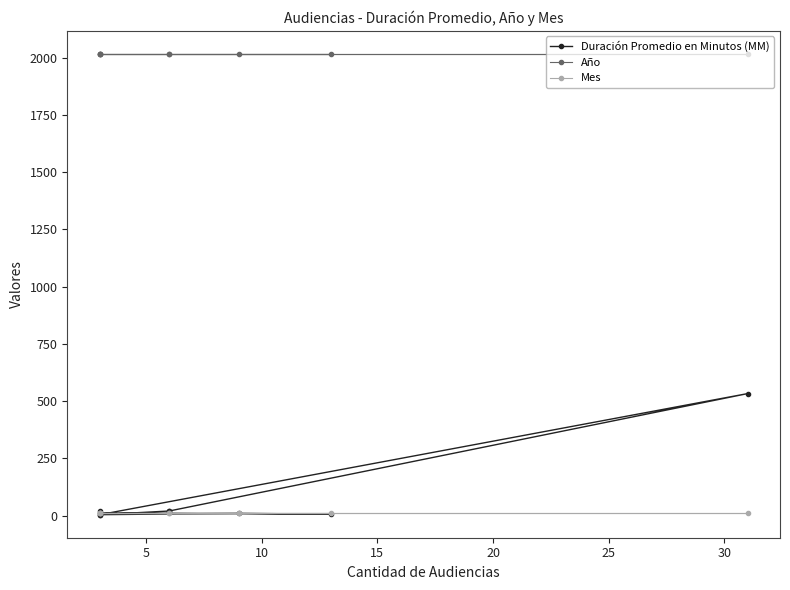

How many values in the Duración Promedio en Minutos (MM) series exceed 12?

4